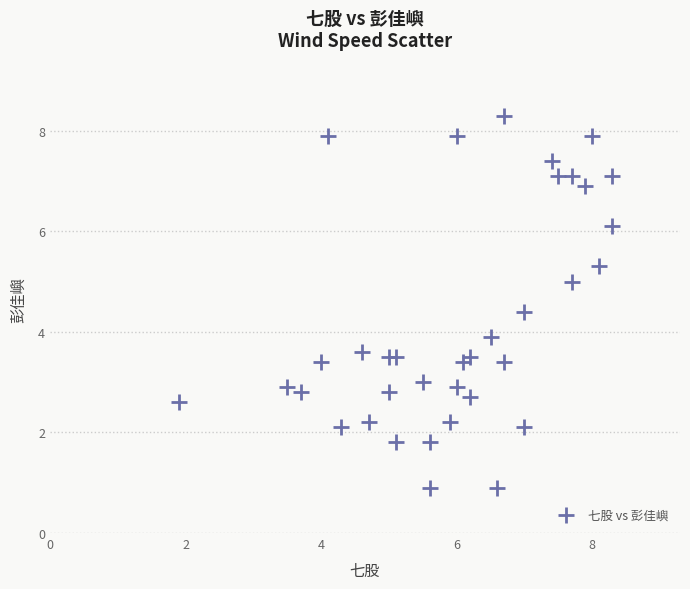

What is the range of X values (max minus min)?

6.4